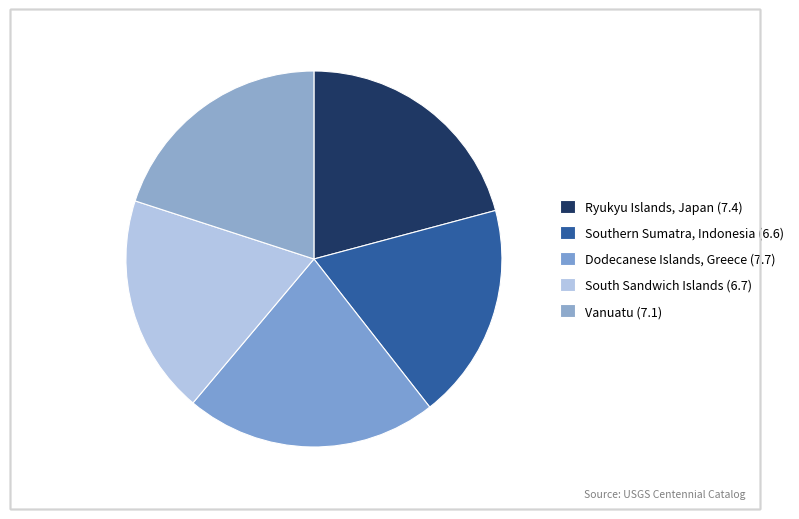

Is it true that Ryukyu Islands, Japan (7.4) is 16% of the pie?

False